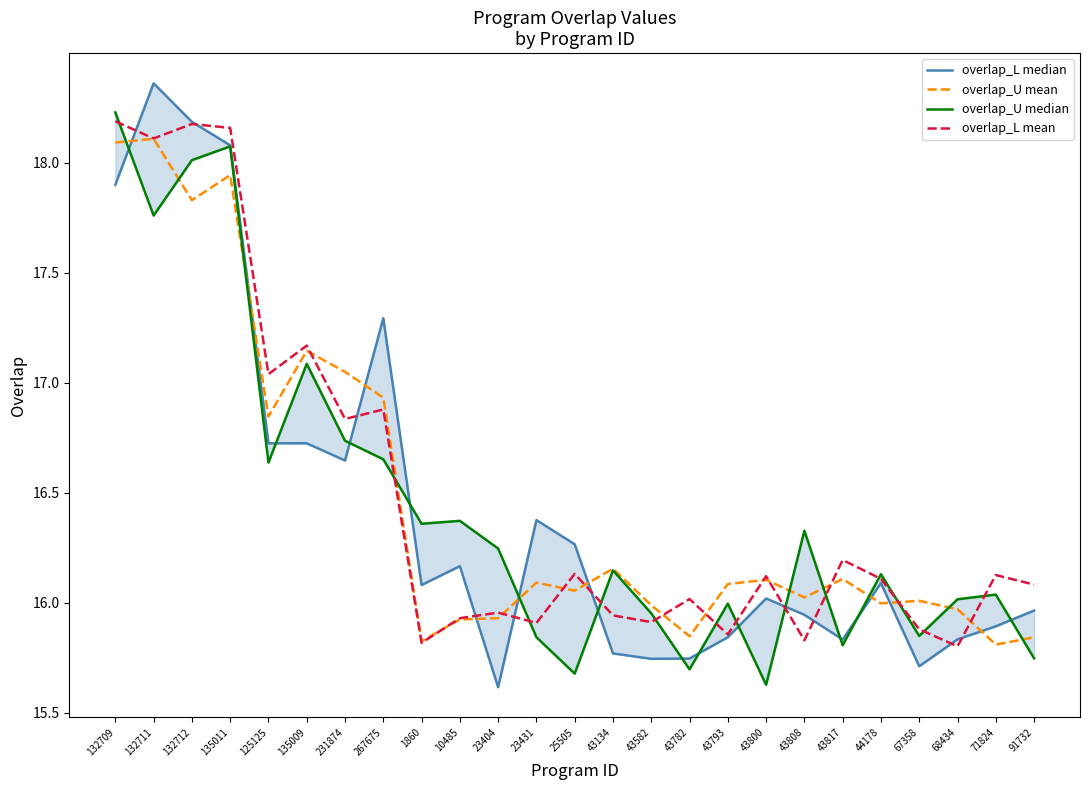

What is the label of the 7th point from the right?

43808